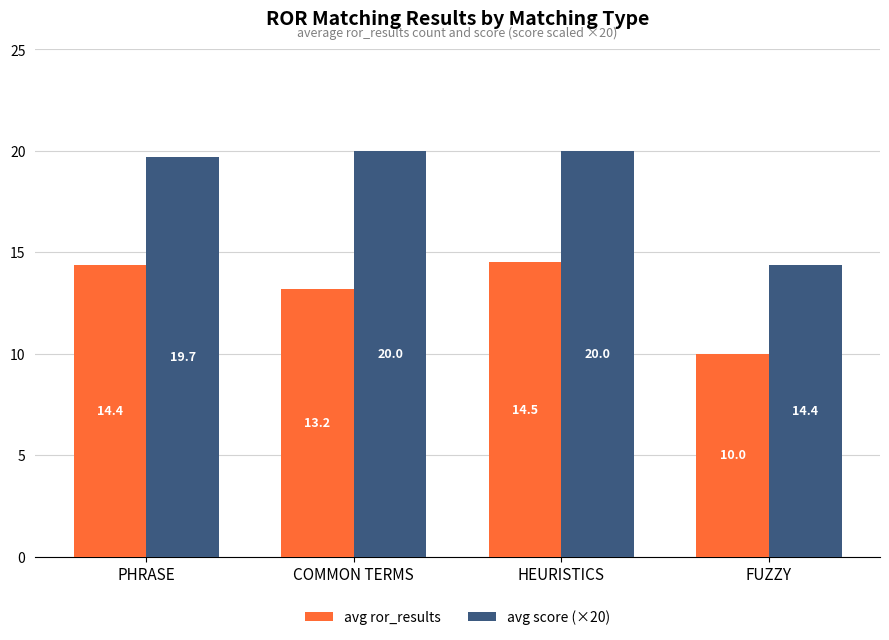

How many data points in avg ror_results are above 14?

2